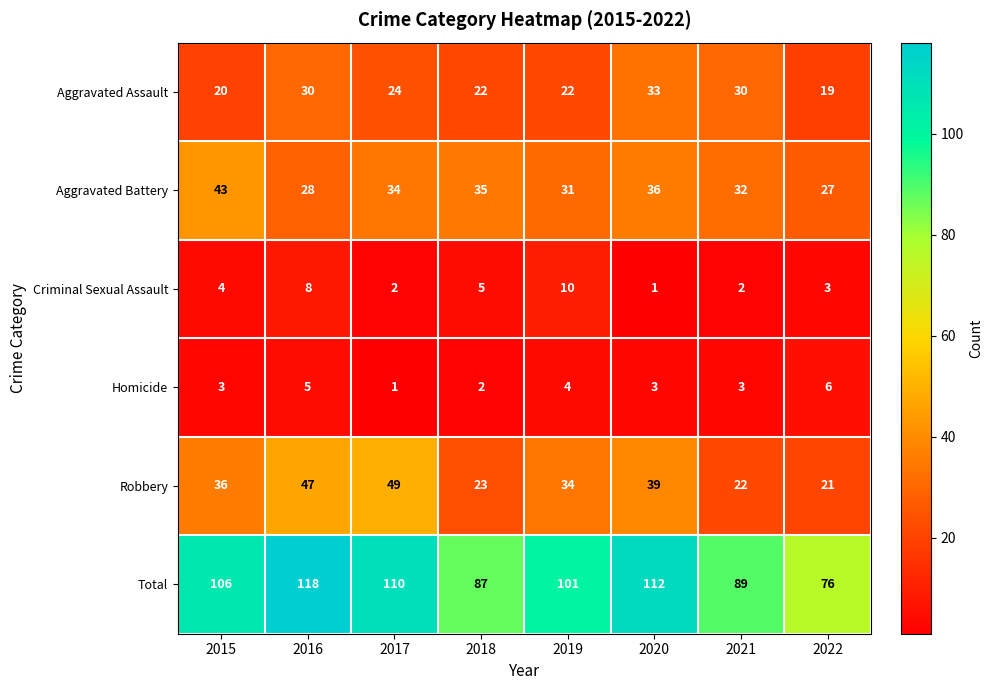

At which category does the chart reach its peak across all series?

2016